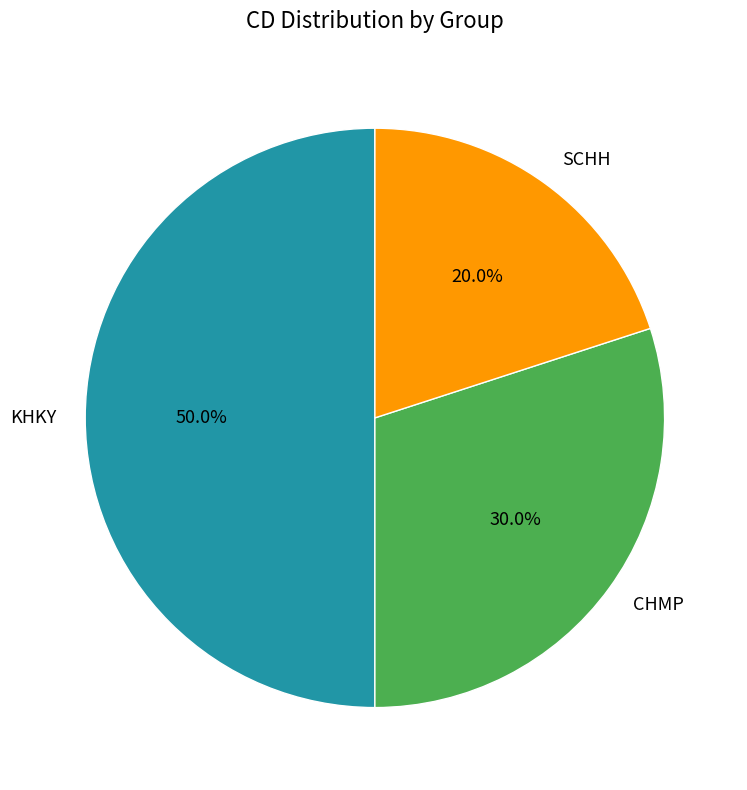

What percentage is the KHKY slice, to the nearest percent?

50%